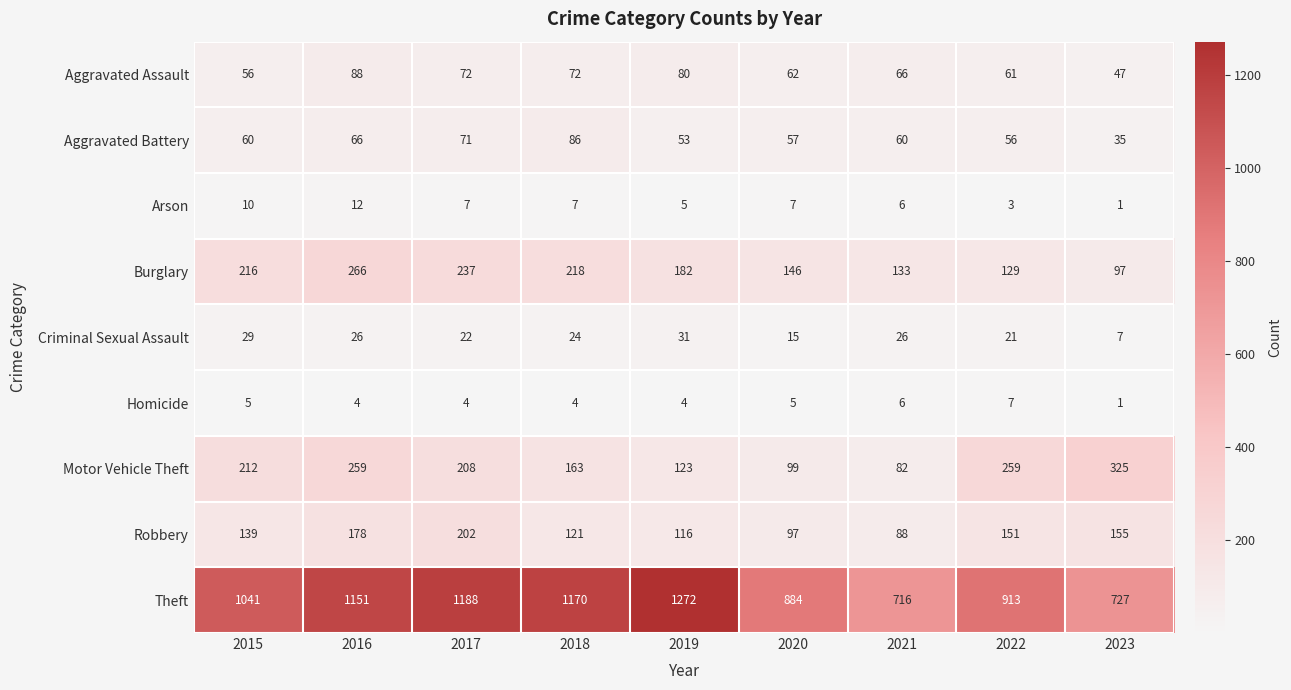

Is it true that Arson equals 8 at 2019?

False